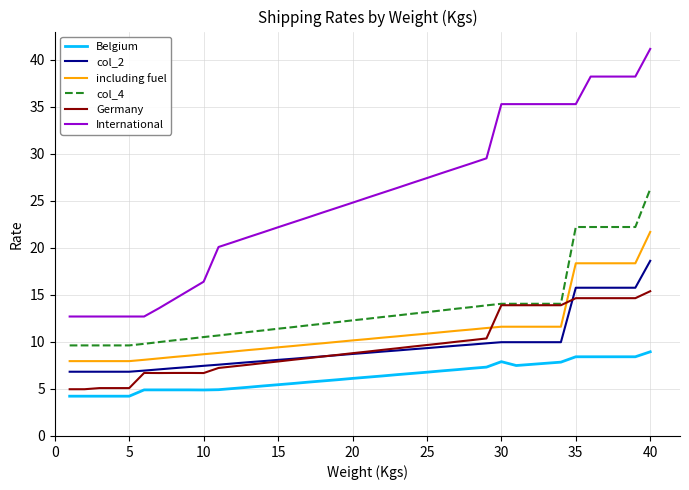

True or false: including fuel and col_4 intersect in this chart.

False